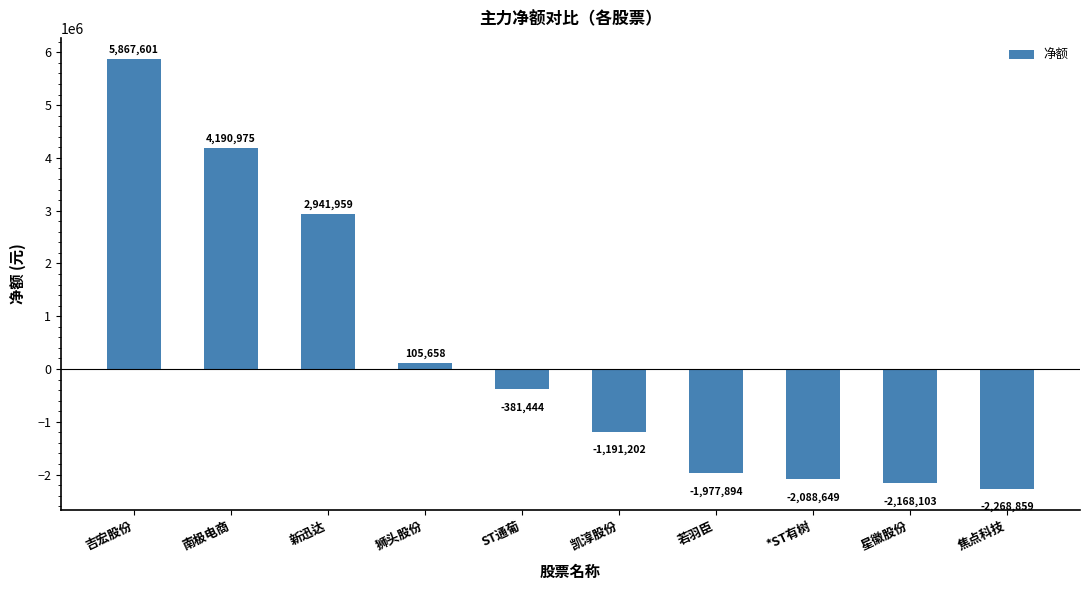

How many distinct data groups are displayed?

1